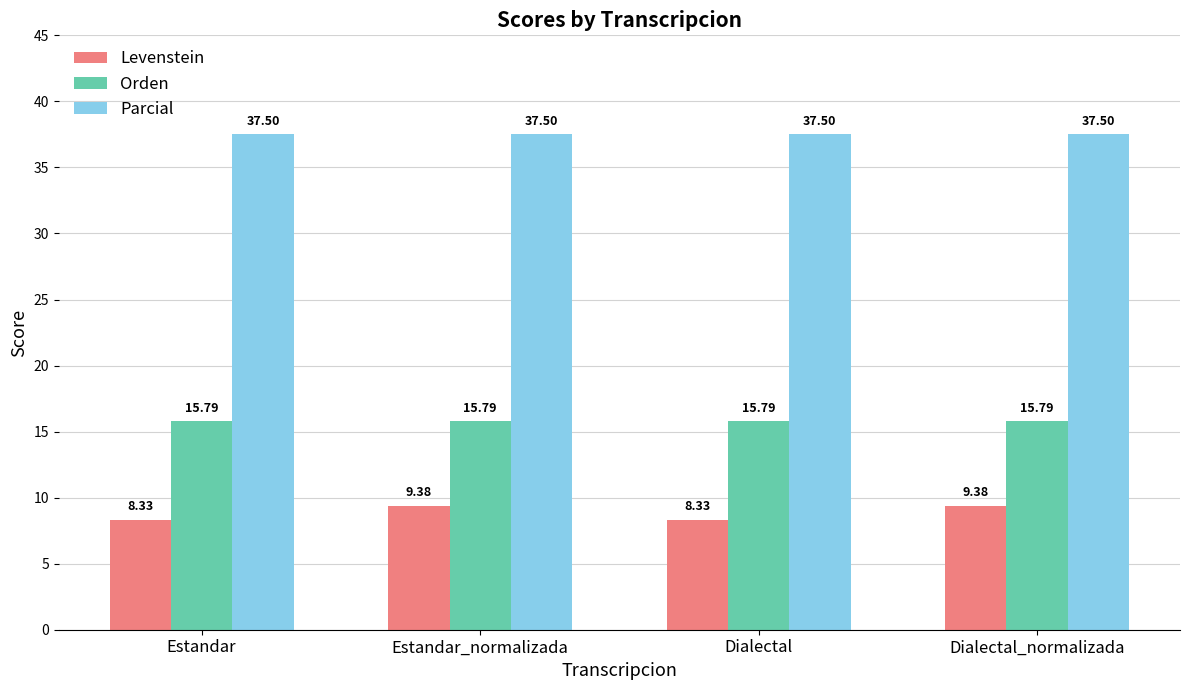

List the series in order of their peak value, highest first.

Parcial, Orden, Levenstein